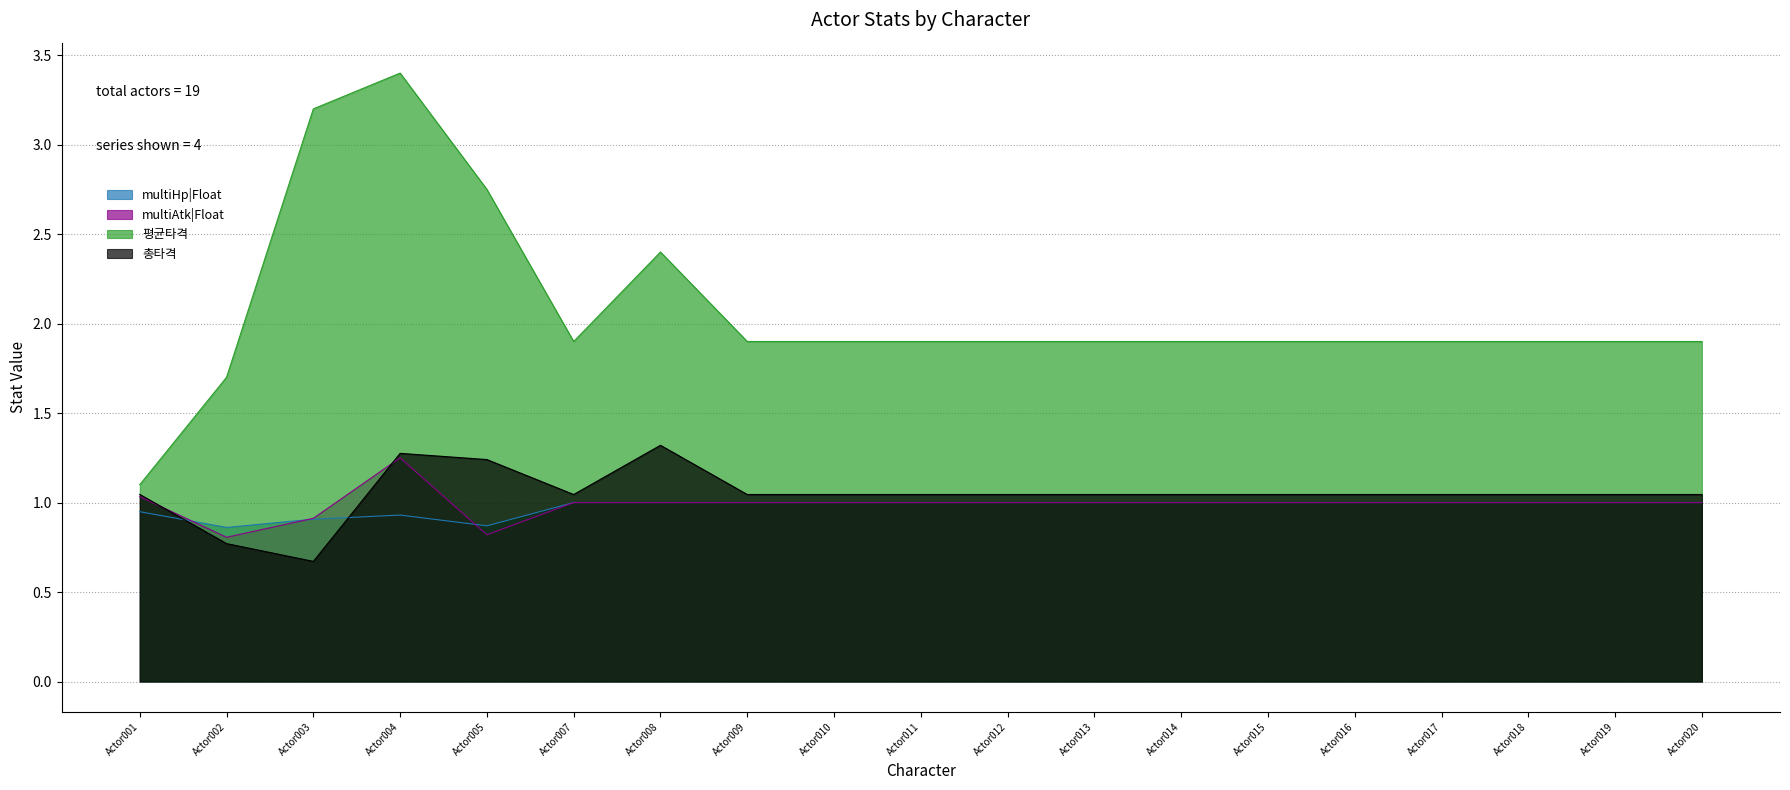

At which label does multiAtk|Float first exceed 1?

Actor001